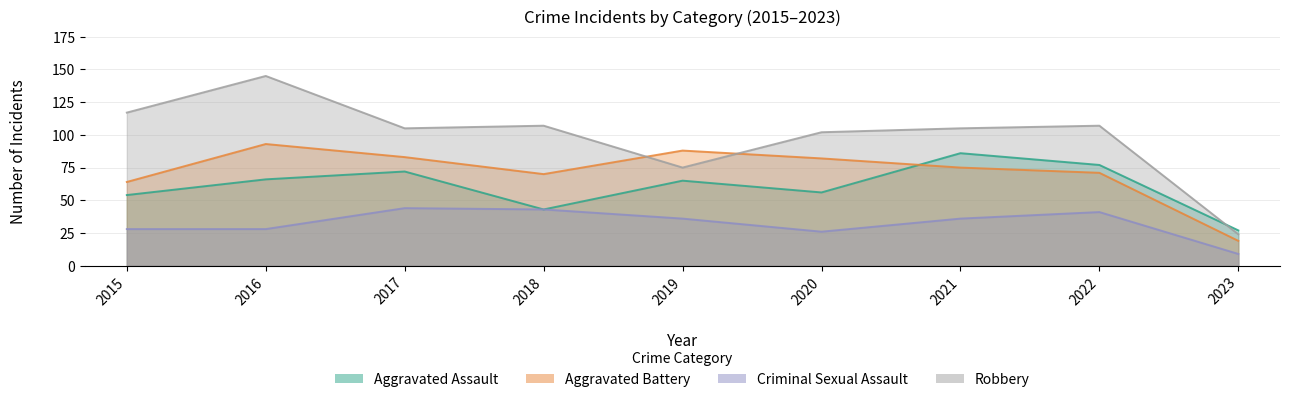

Reading left to right, list all the values displayed in this chart.

Aggravated Assault: 54	66	72	43	65	56	86	77	27
Aggravated Battery: 64	93	83	70	88	82	75	71	19
Criminal Sexual Assault: 28	28	44	43	36	26	36	41	9
Robbery: 117	145	105	107	75	102	105	107	24